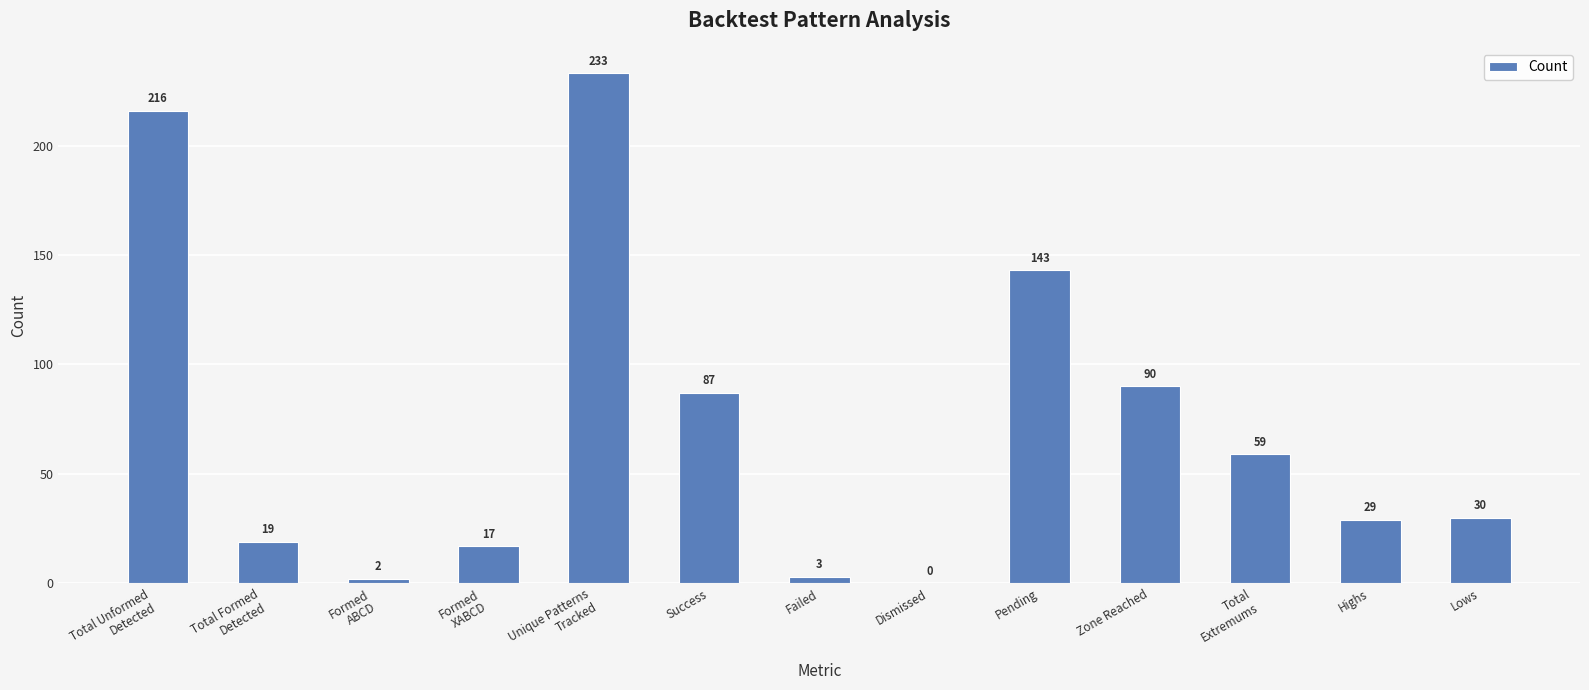

At which label does the data first exceed 30?

Total Unformed
Detected